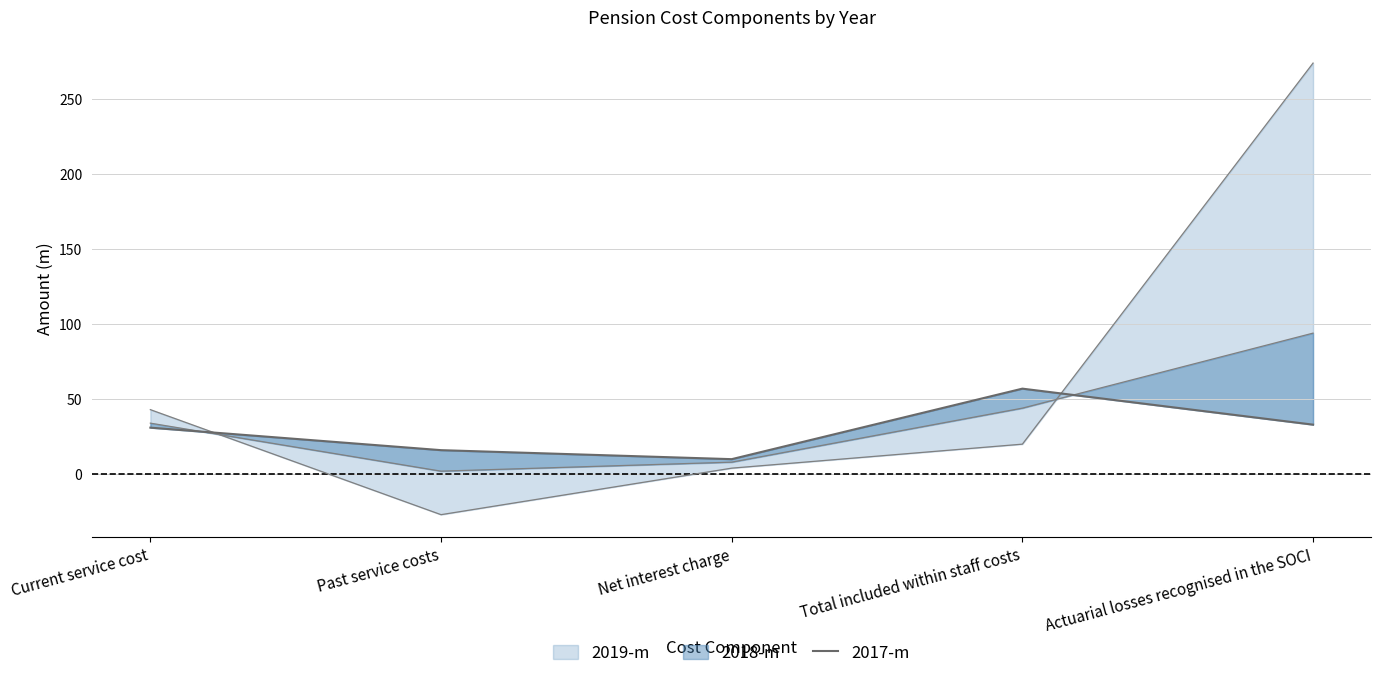

List the labels in order of value, smallest first.

Past service costs, Net interest charge, Total included within staff costs, Current service cost, Actuarial losses recognised in the SOCI